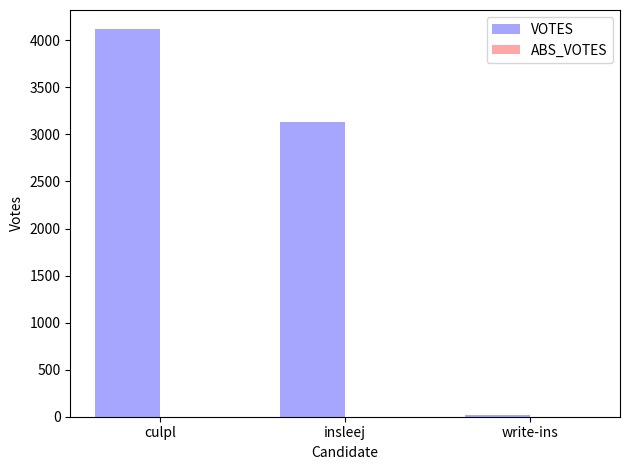

What is the difference between the maximum and minimum values?

4101